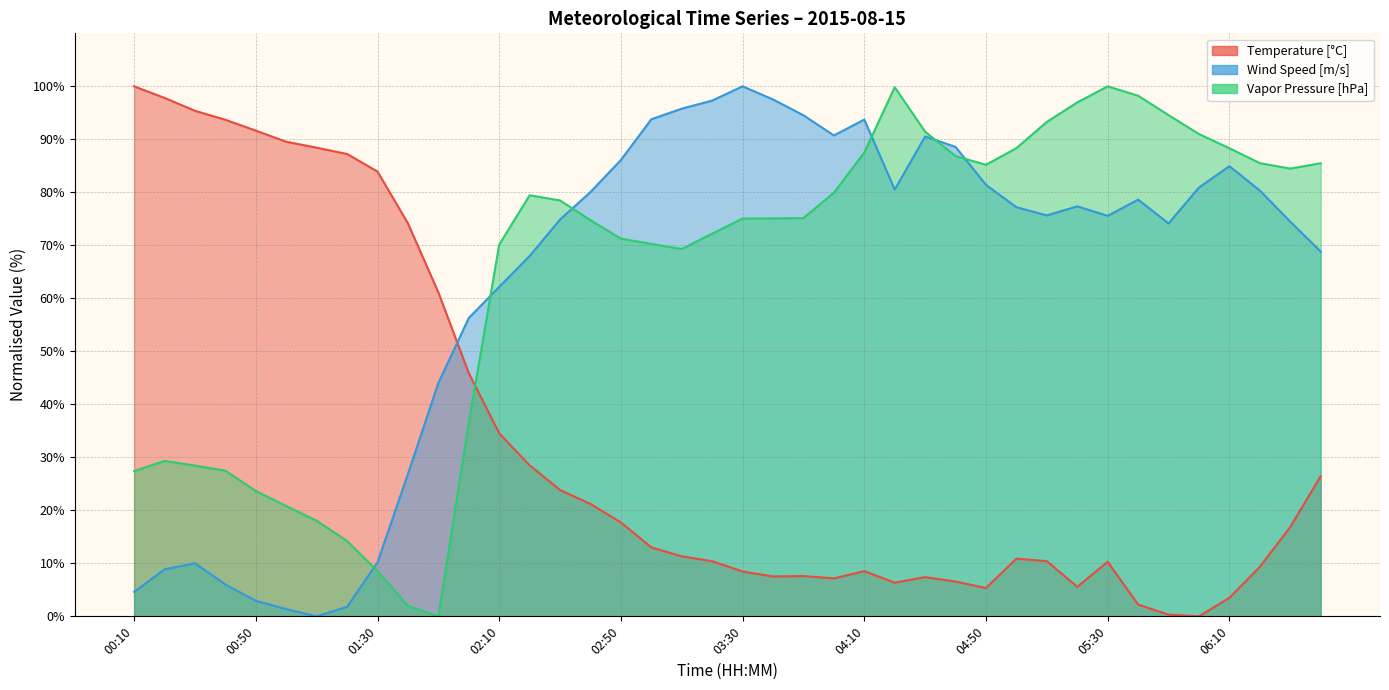

Where is the first local minimum for Vapor Pressure [hPa]?

01:50